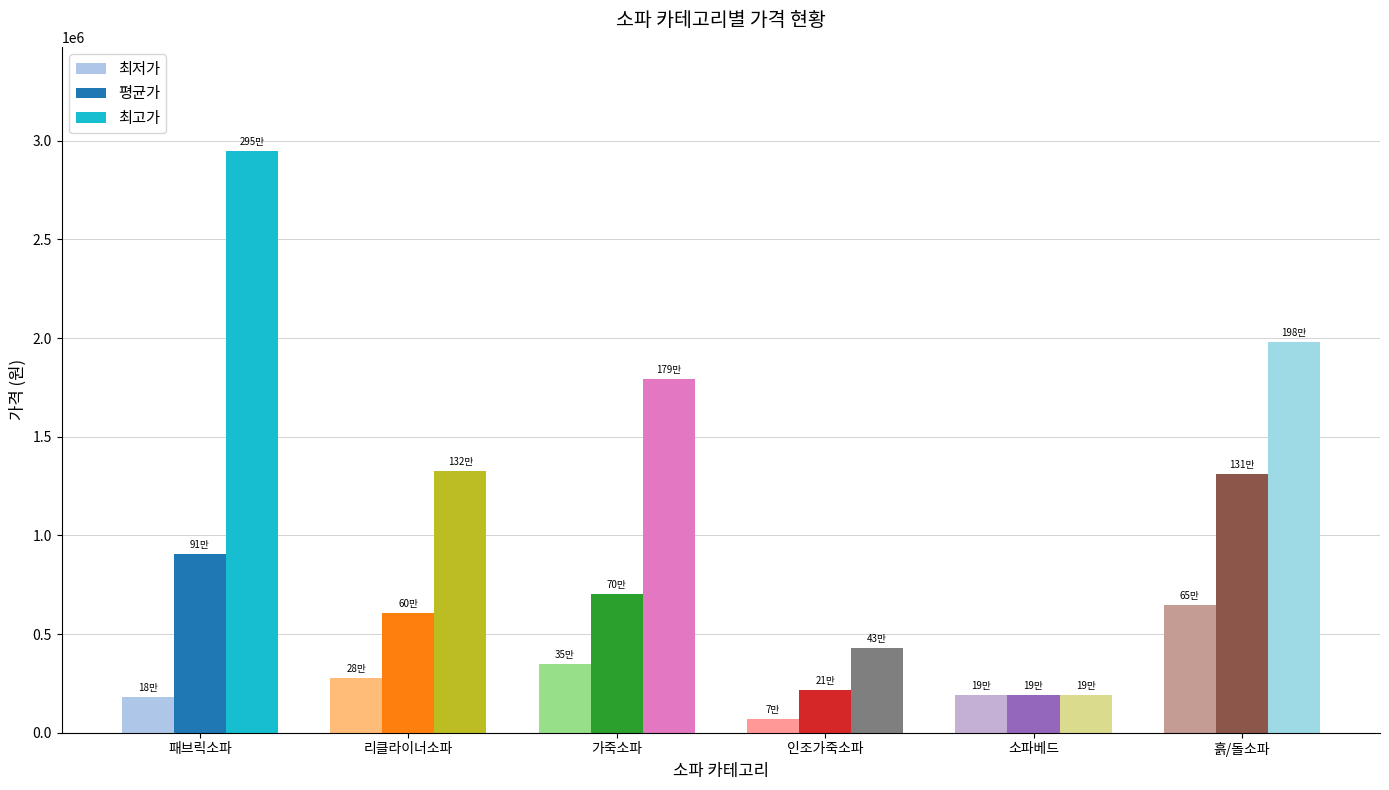

What is the greatest value displayed?

2945950